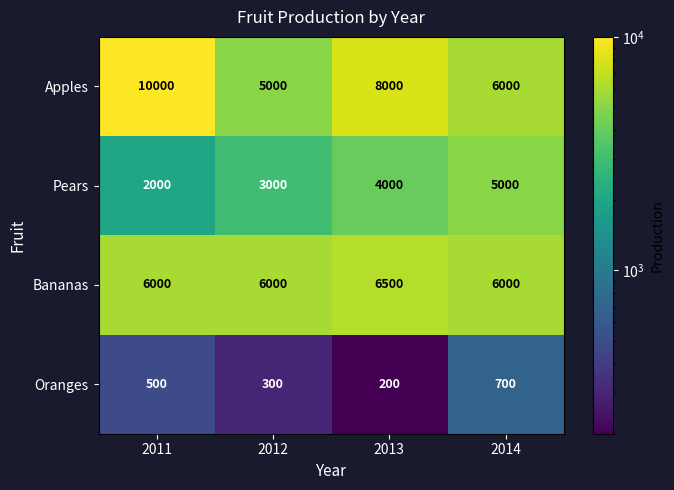

What is the total value across all series at 2012?

14300